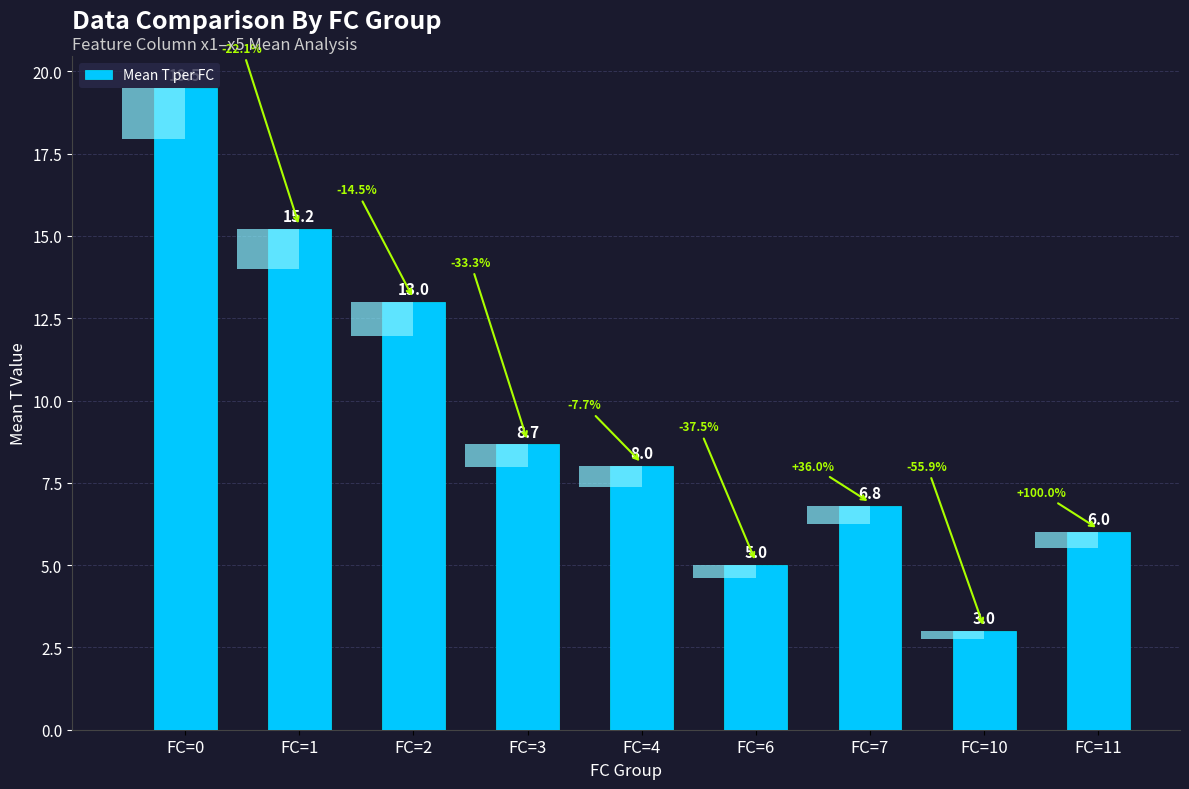

List the labels in order of value, smallest first.

FC=10, FC=6, FC=11, FC=7, FC=4, FC=3, FC=2, FC=1, FC=0